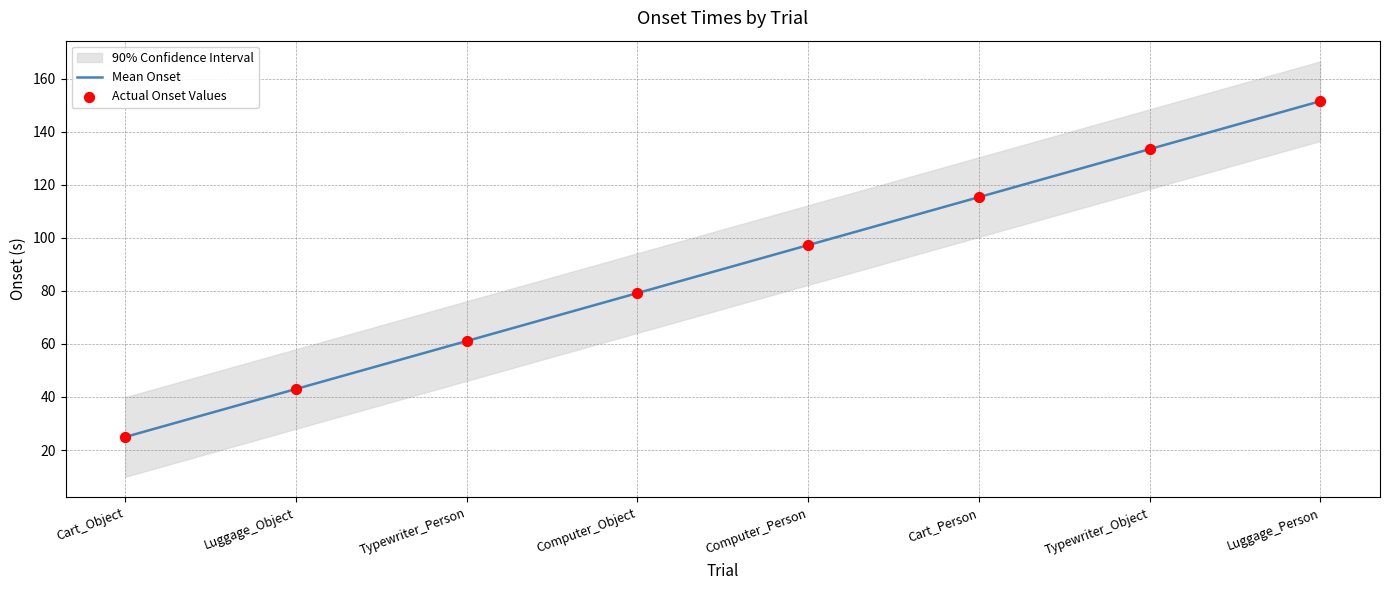

At how many categories does at least one series exceed 90?

4